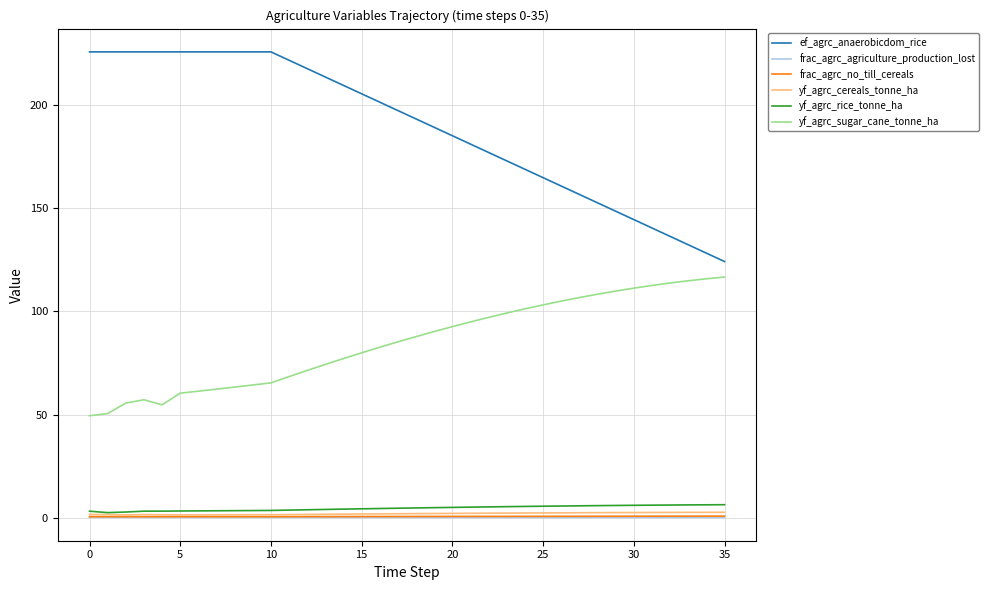

True or false: frac_agrc_agriculture_production_lost and yf_agrc_sugar_cane_tonne_ha cross at least once.

False